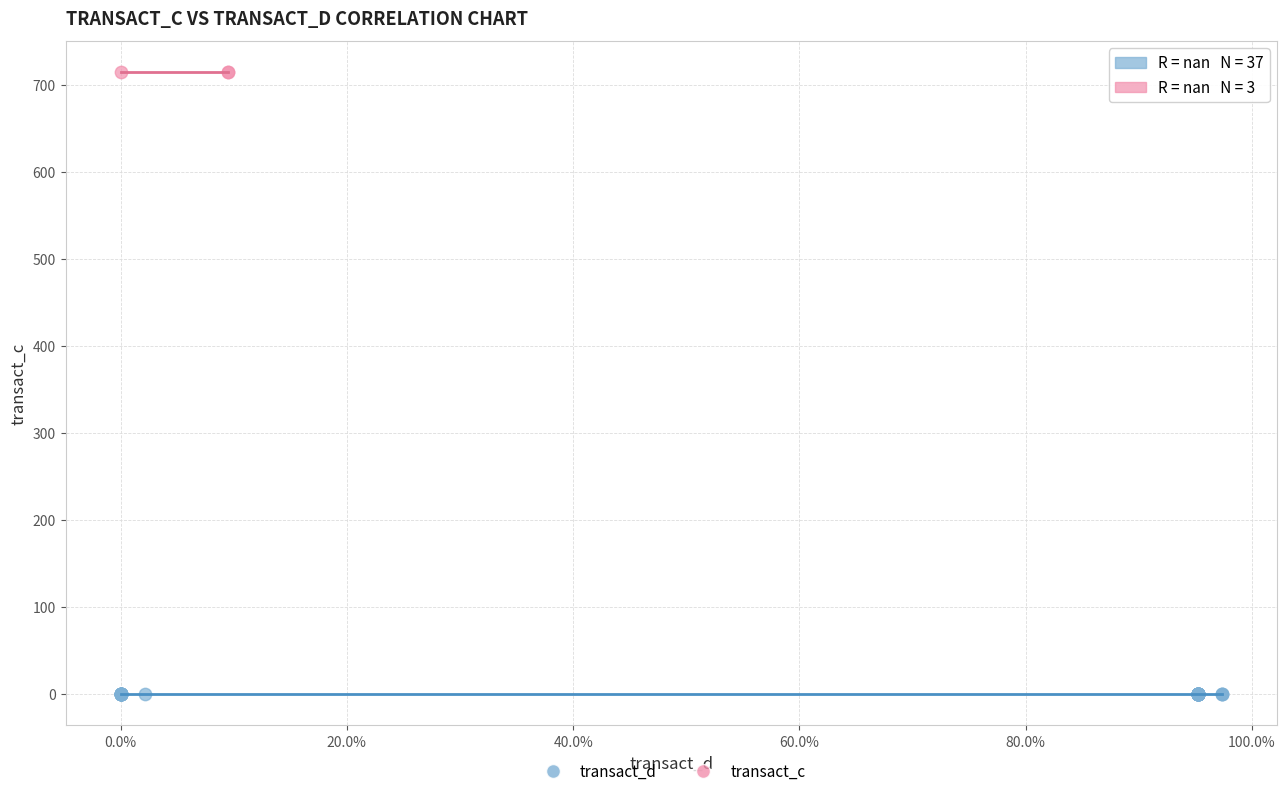

Which series reaches the maximum Y coordinate?

transact_c